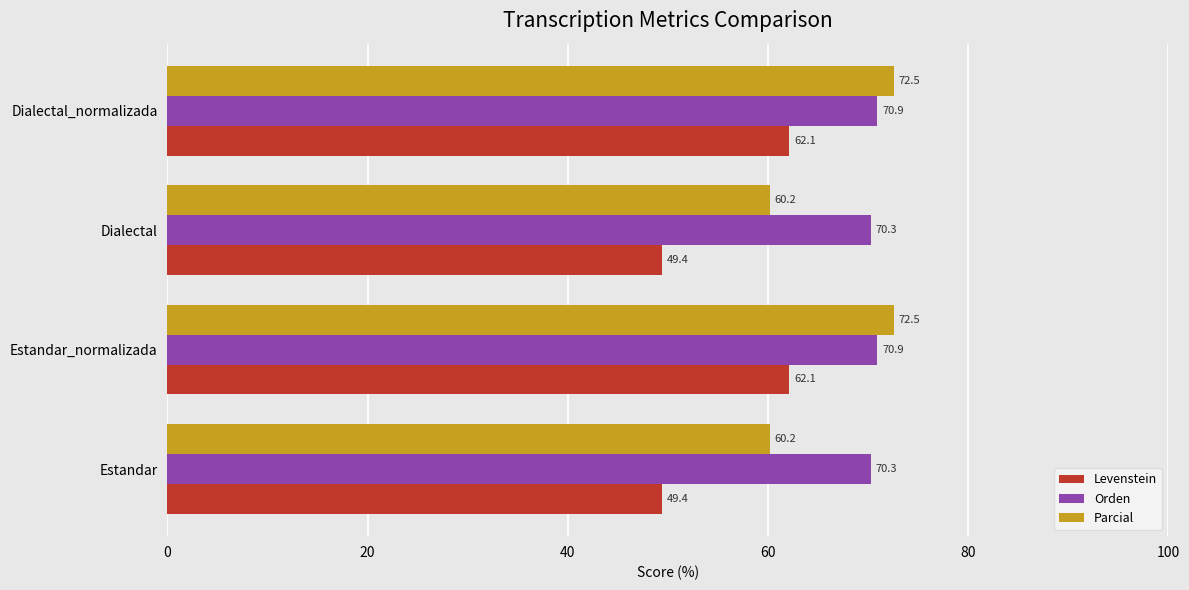

Rank the series by their average value, from lowest to highest.

Levenstein, Parcial, Orden